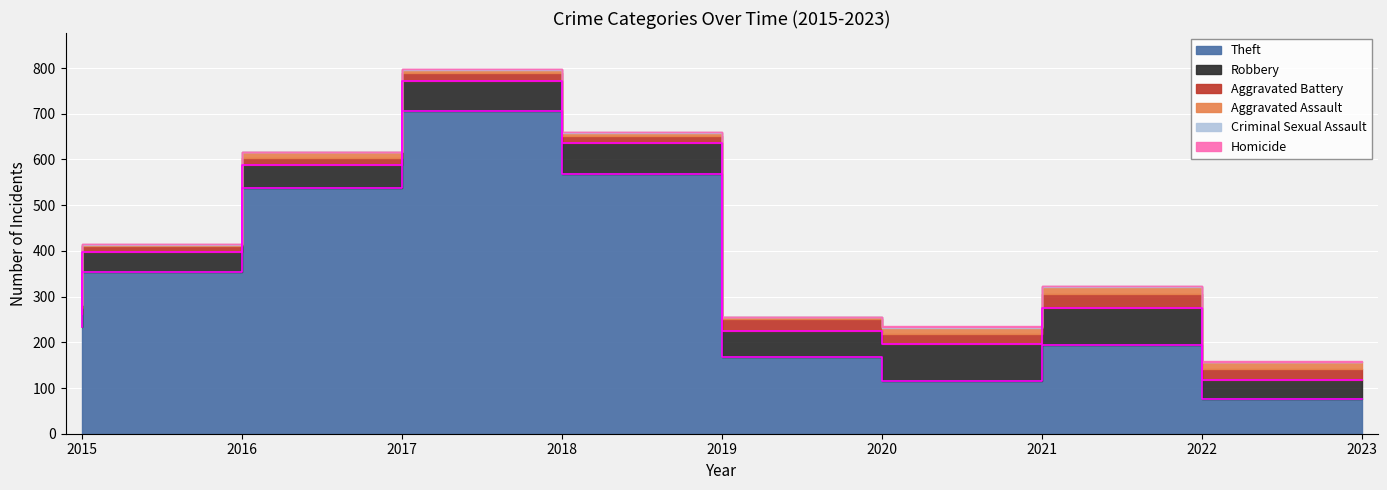

Where is the first local maximum for Criminal Sexual Assault?

2016